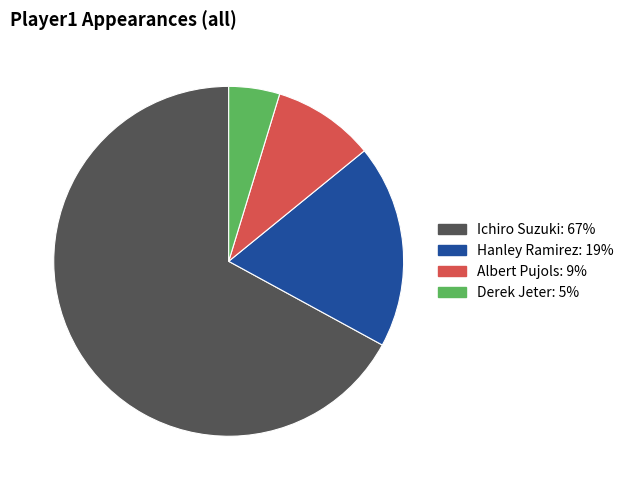

Which has a higher value, Derek Jeter or Ichiro Suzuki?

Ichiro Suzuki